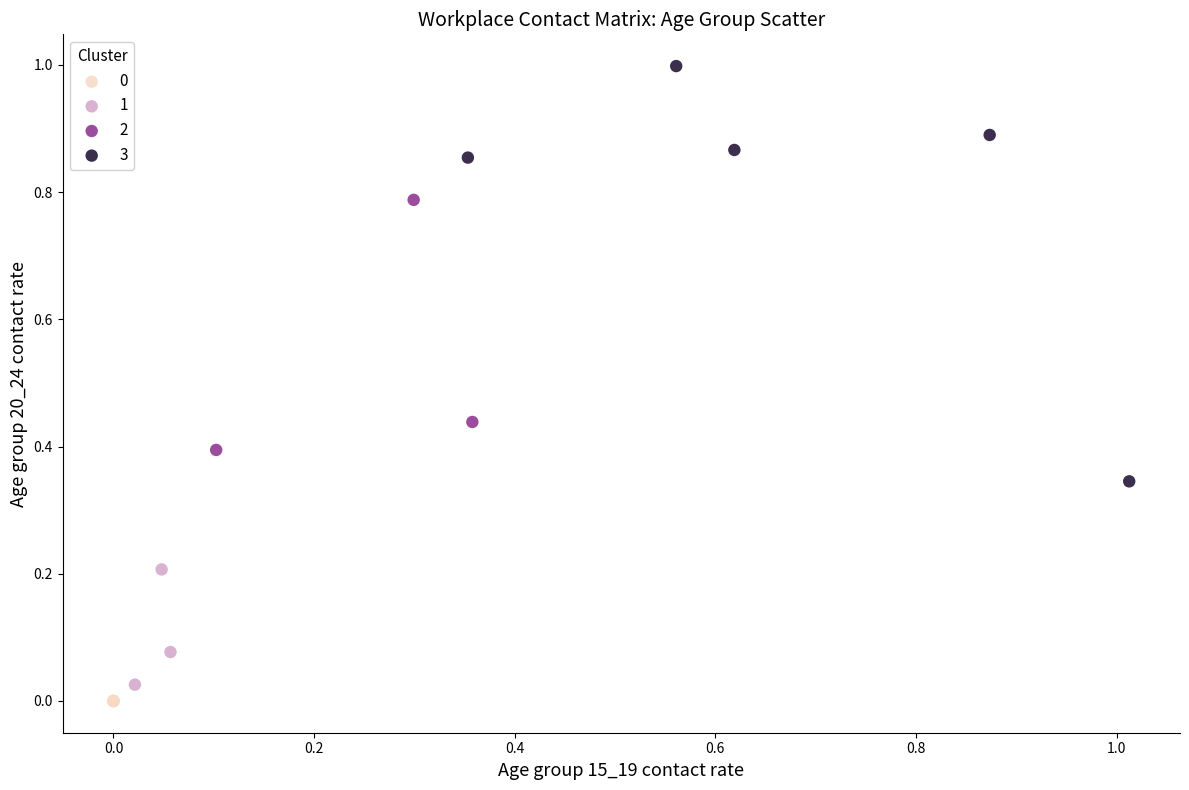

Which series reaches the maximum Y coordinate?

3